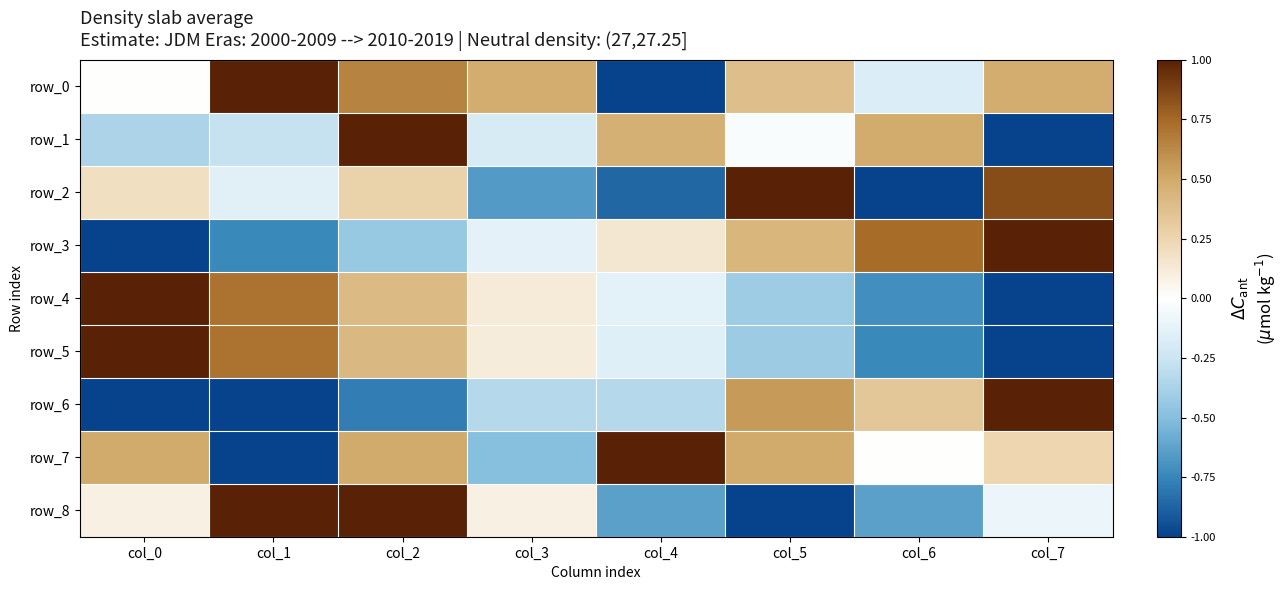

What is the difference between the highest and lowest values at col_2?

1.8